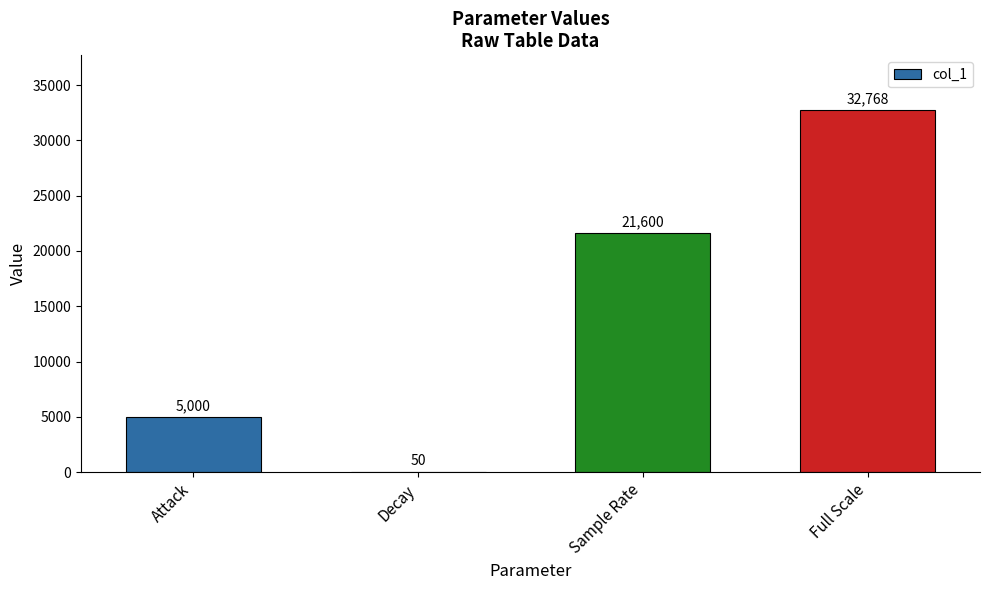

How many series are shown in this chart?

1